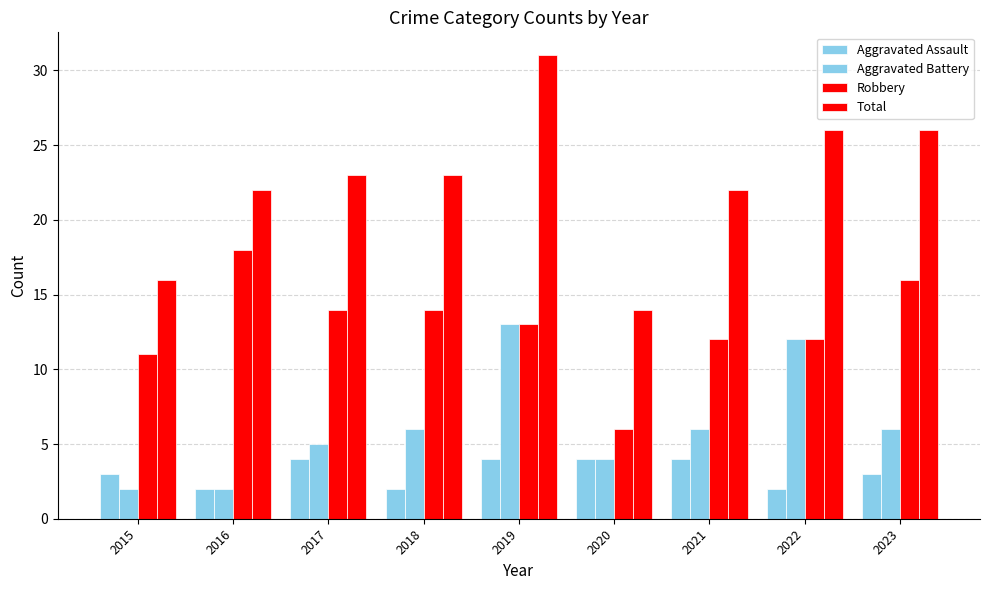

Reading left to right, list all the values displayed in this chart.

Aggravated Assault: 2015=3	2016=2	2017=4	2018=2	2019=4	2020=4	2021=4	2022=2	2023=3
Aggravated Battery: 2015=2	2016=2	2017=5	2018=6	2019=13	2020=4	2021=6	2022=12	2023=6
Robbery: 2015=11	2016=18	2017=14	2018=14	2019=13	2020=6	2021=12	2022=12	2023=16
Total: 2015=16	2016=22	2017=23	2018=23	2019=31	2020=14	2021=22	2022=26	2023=26